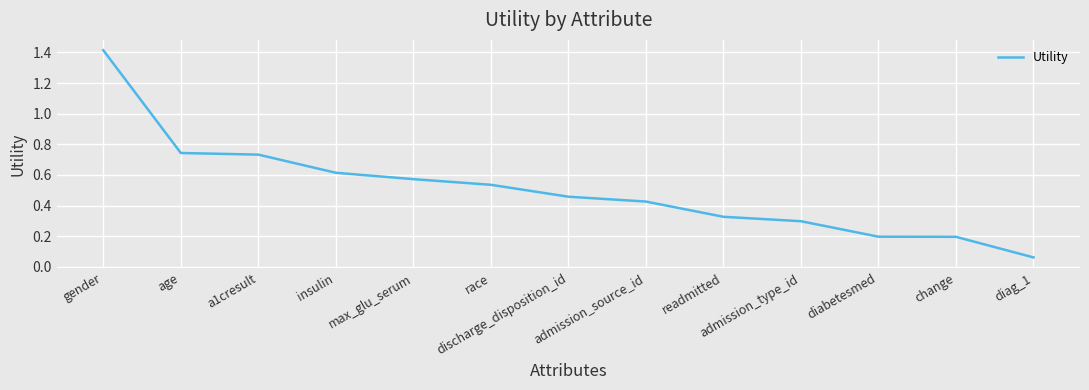

What is the change in value from a1cresult to diag_1?

-0.7